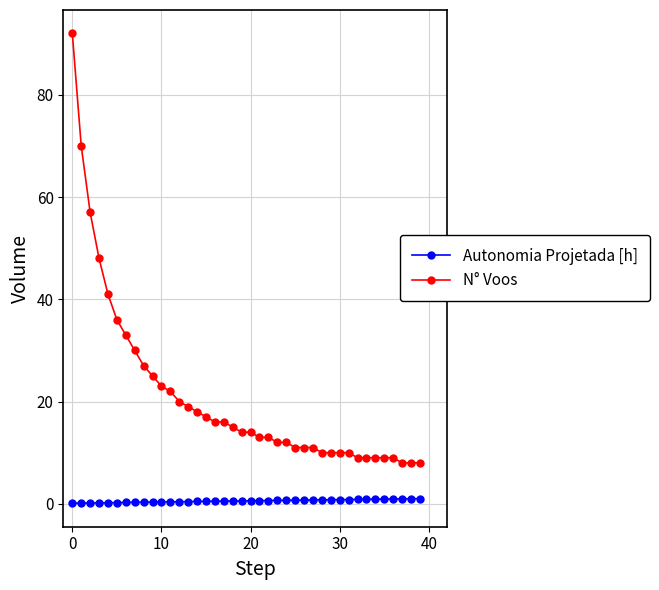

Rank the series by their maximum value, from lowest to highest.

Autonomia Projetada [h], N° Voos